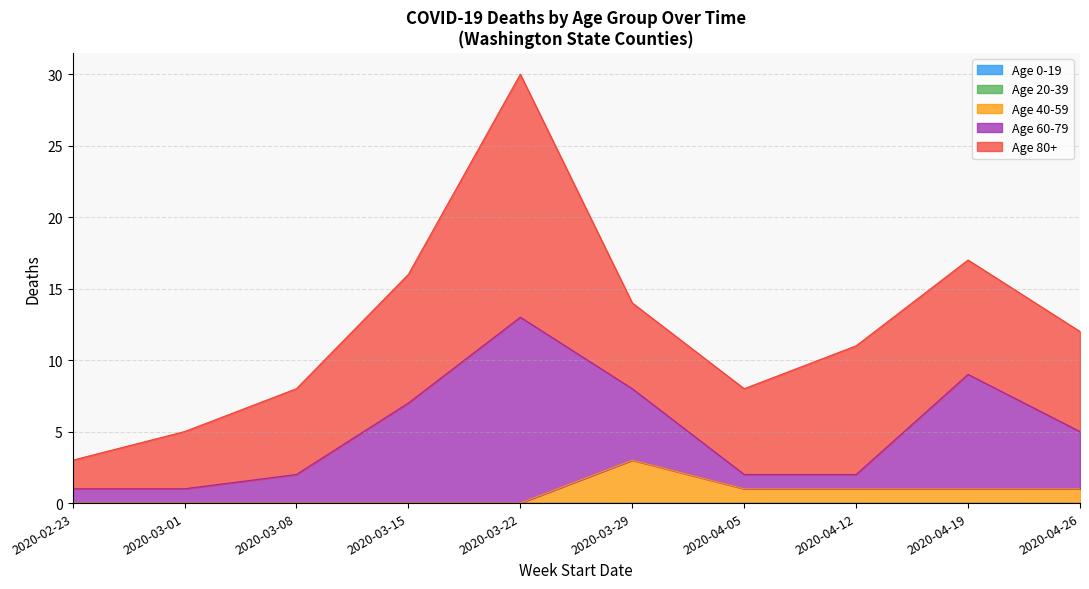

Does the chart display data point markers on the line(s)?

No